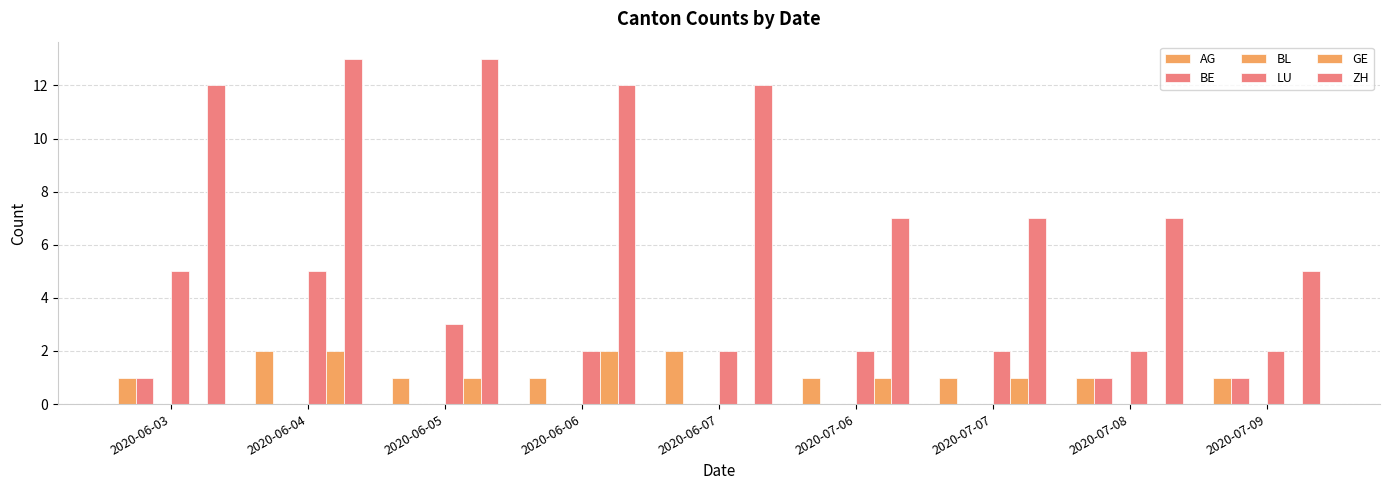

How many data points does each series have?

9